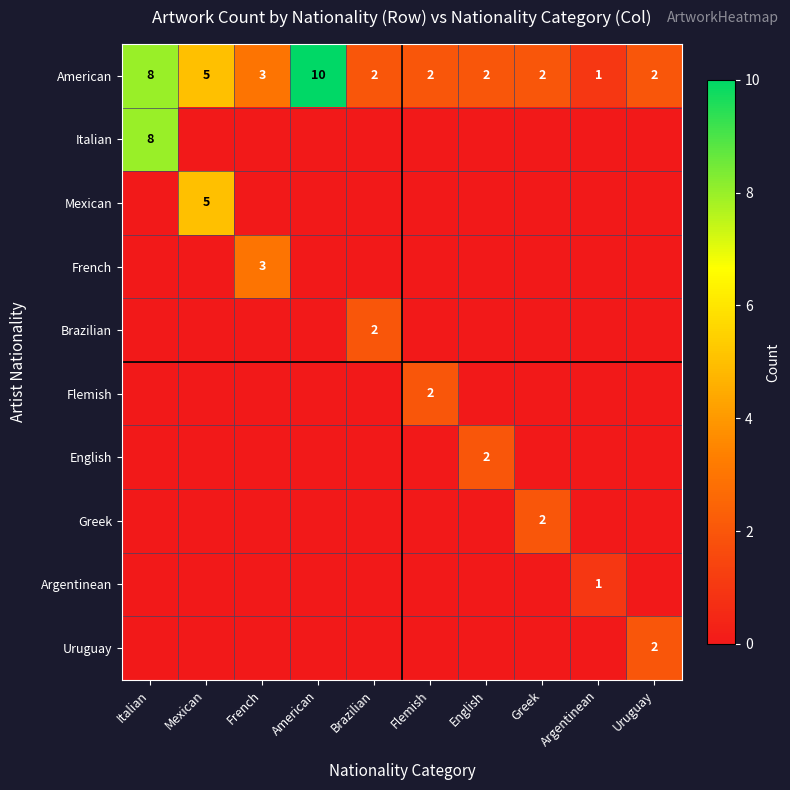

What is the sum of all American values?

37